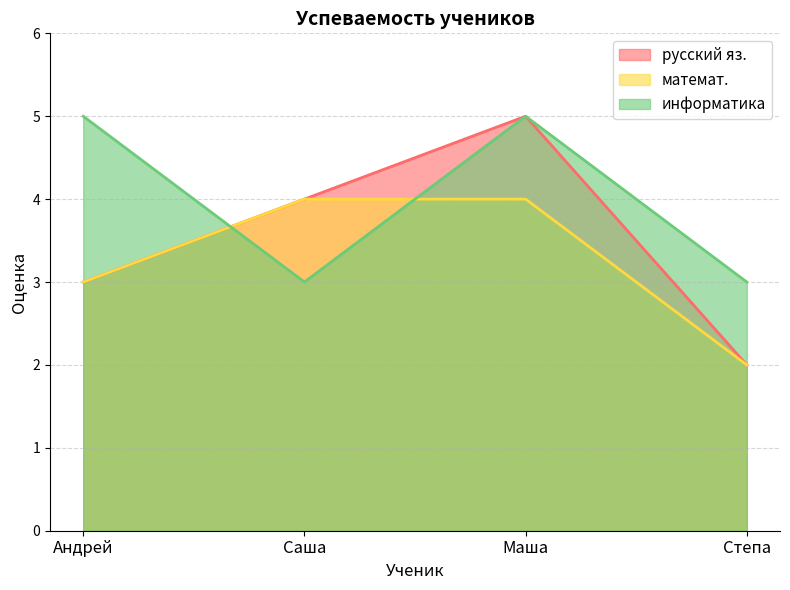

At which category is the sum across all series the highest?

Маша